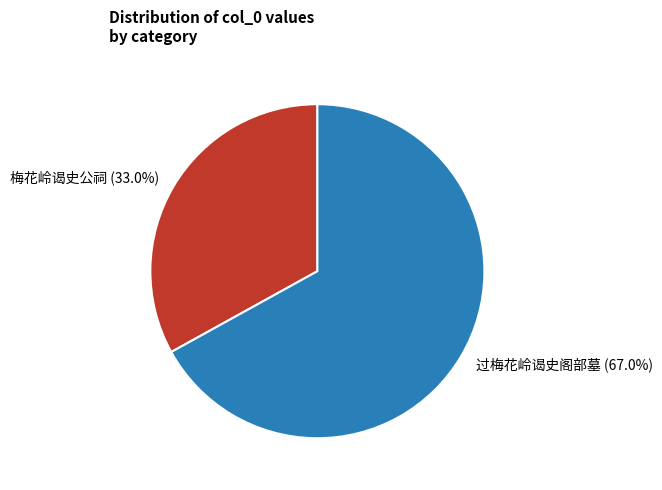

Combined, do 过梅花岭谒史阁部墓 and 梅花岭谒史公祠 account for over 50%?

Yes